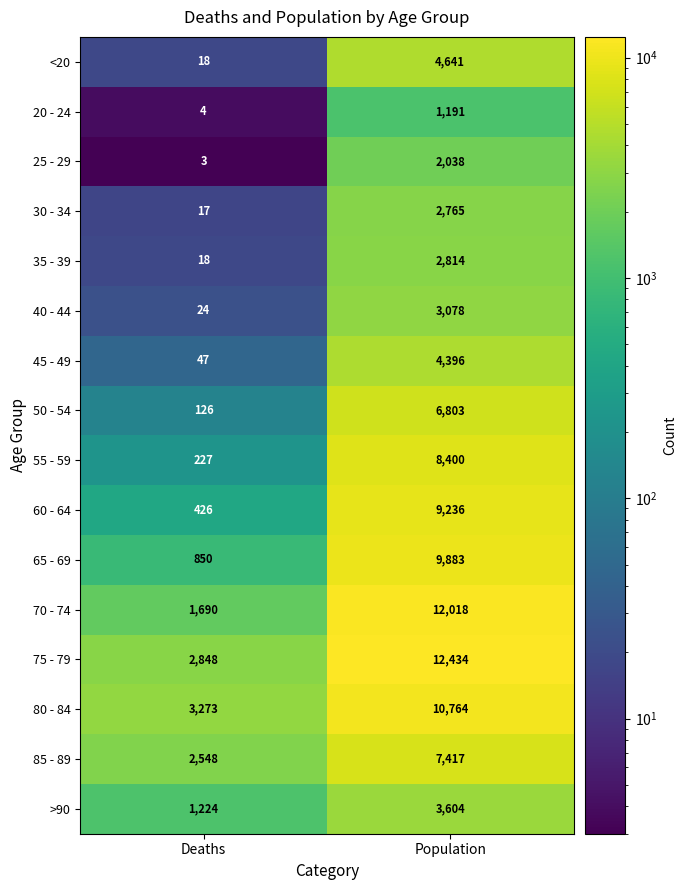

What is the smallest value displayed?

3